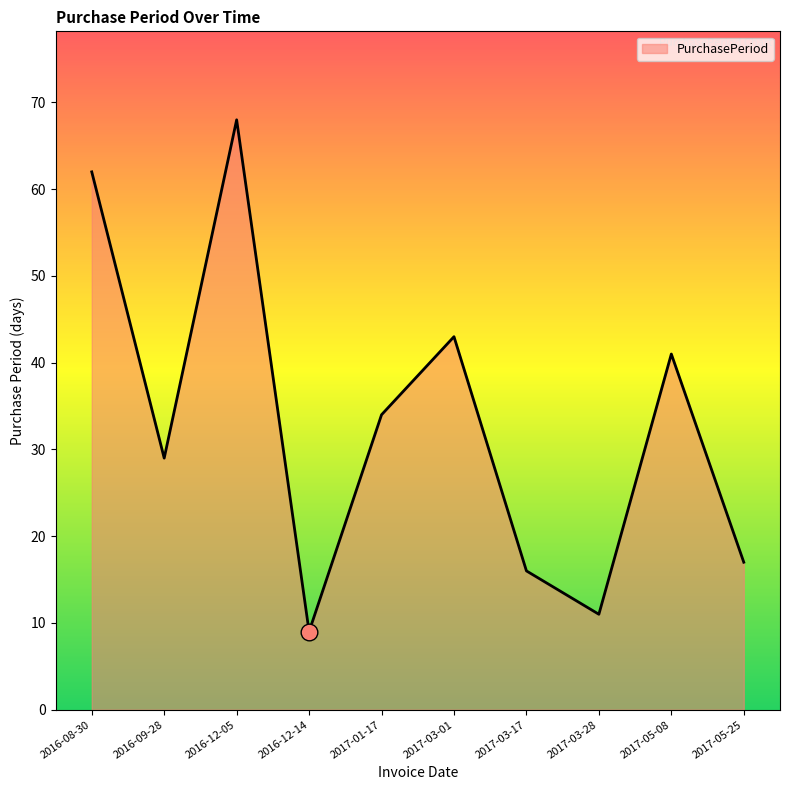

Which category has the highest value across all series?

2016-12-05